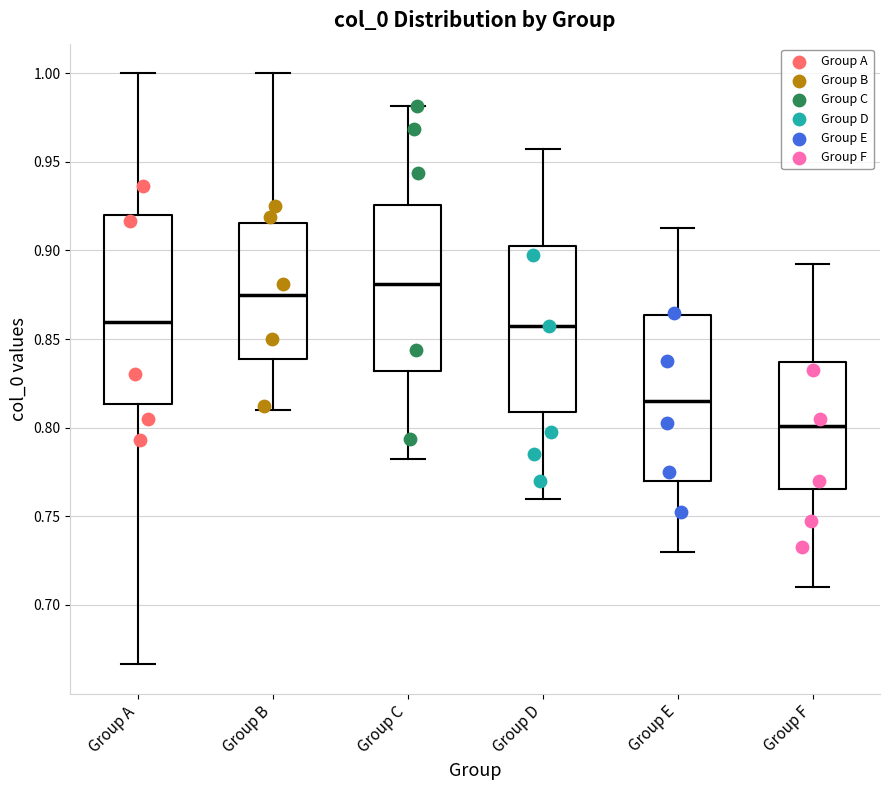

Which box is the tallest, from its lower edge to its upper edge?

Group A